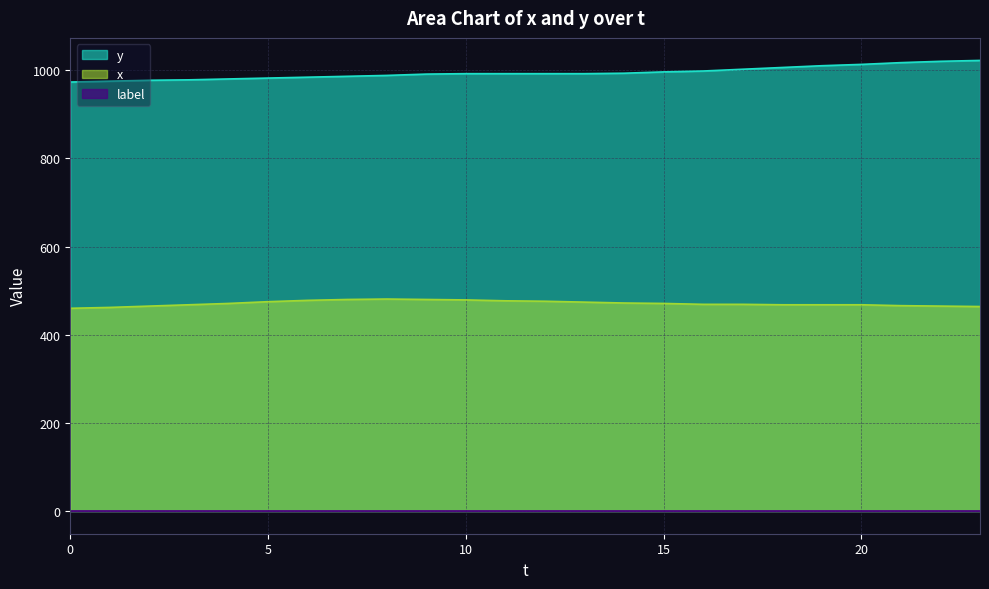

The value of x at 0 is 134. True or false?

False